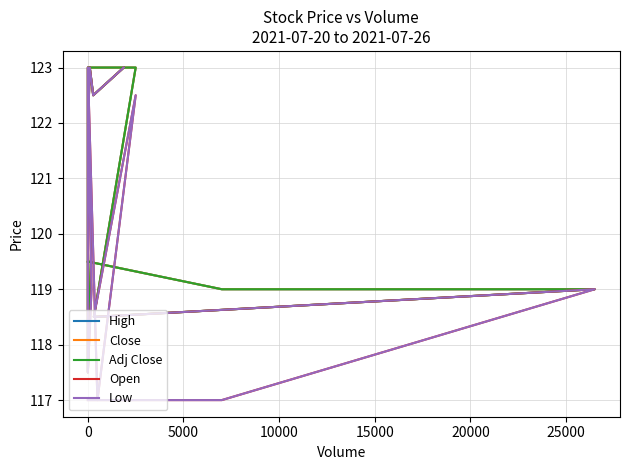

True or false: Close has more than 0 points higher than both neighbors.

True